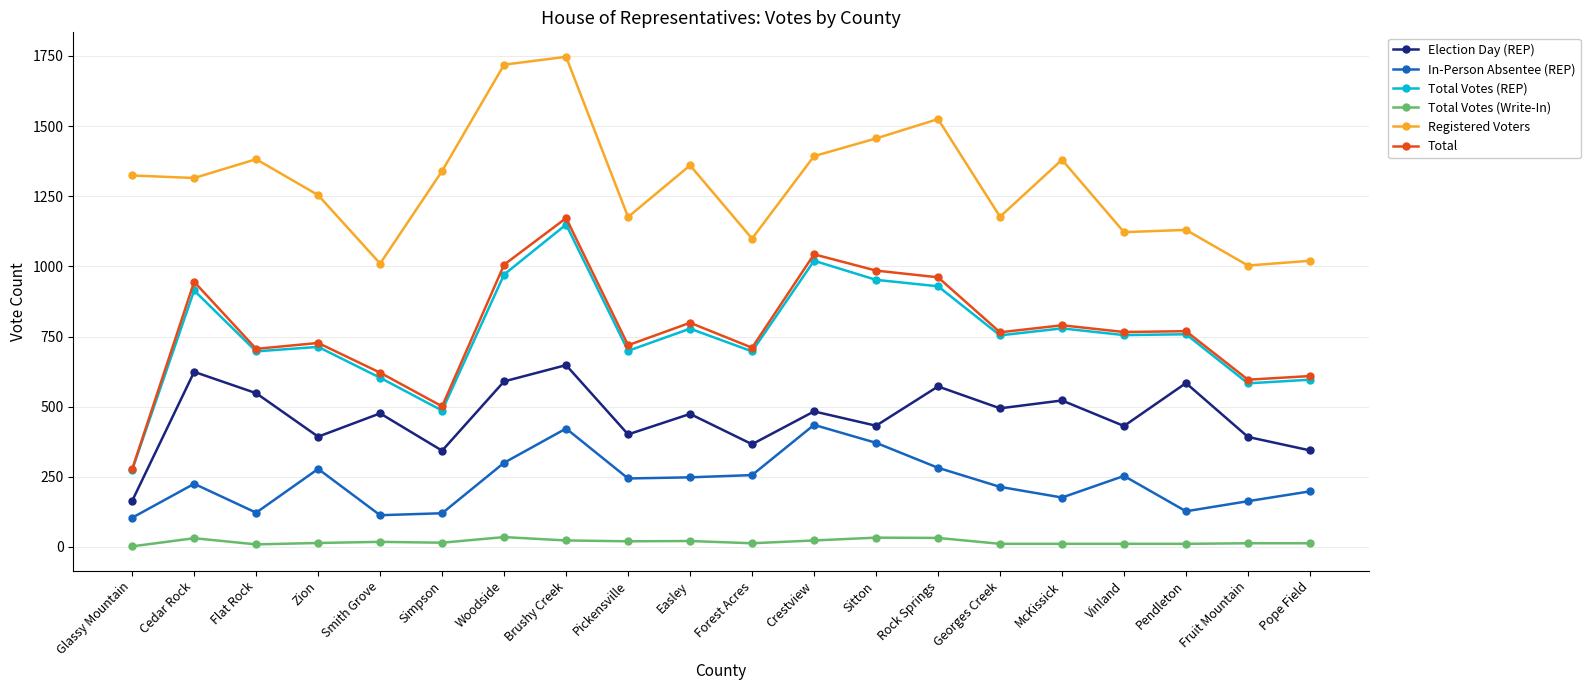

The value of Election Day (REP) at Glassy Mountain is 164. True or false?

True